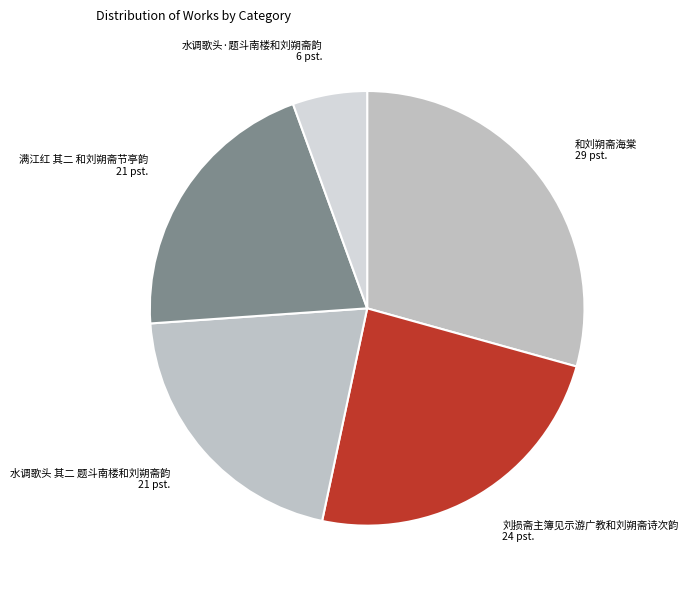

Count the number of slices in the pie.

5